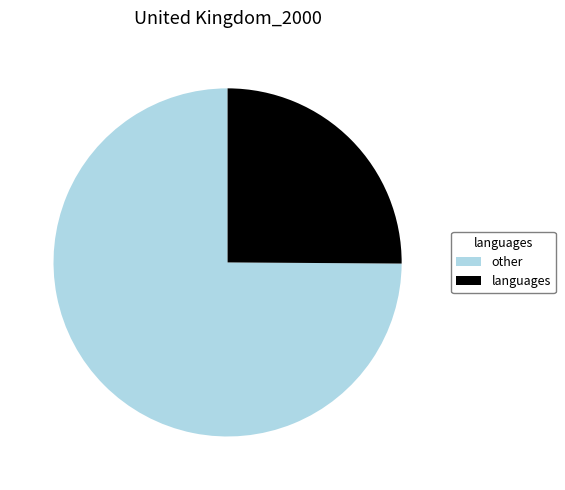

Does any single category account for the majority?

Yes